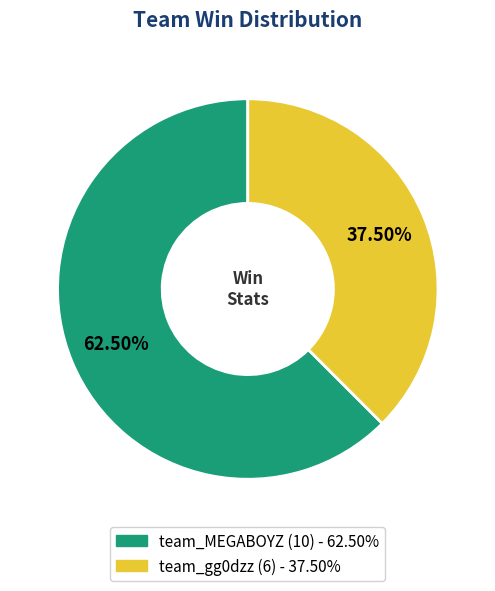

How many segments does this pie chart have?

2